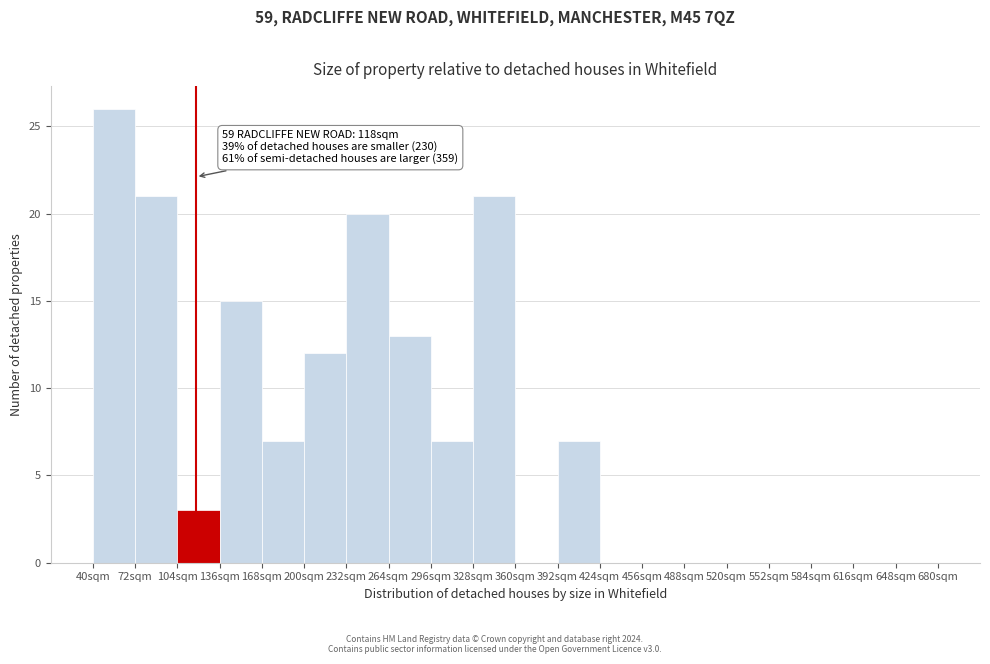

Over which range of the x-axis is the bar tallest?

40 to 72